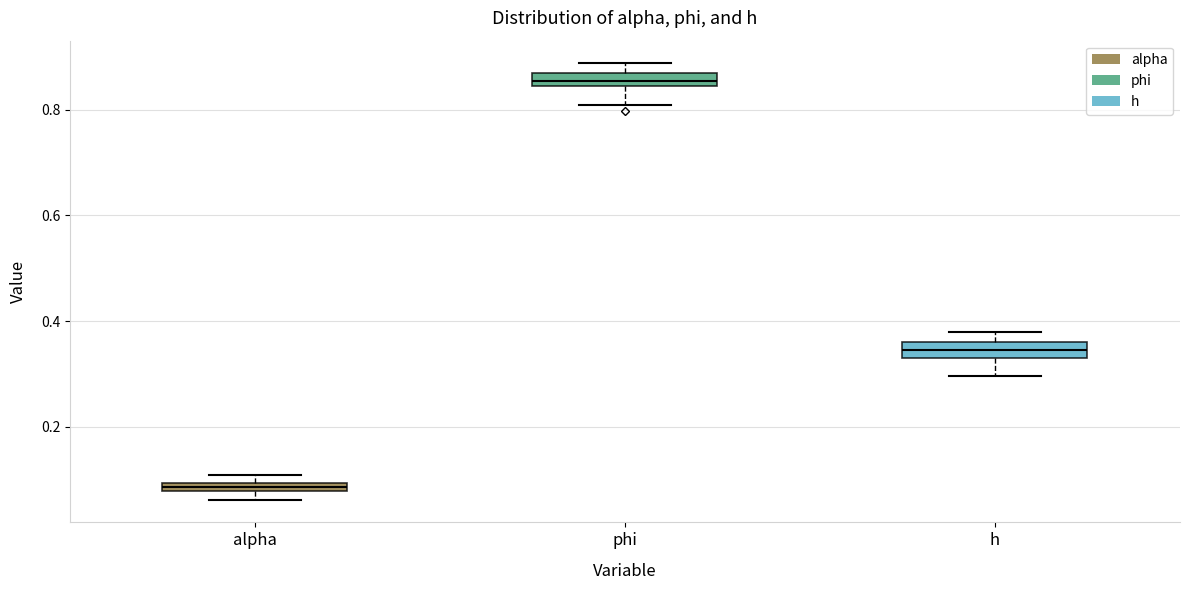

Which box's median line is the lowest?

alpha